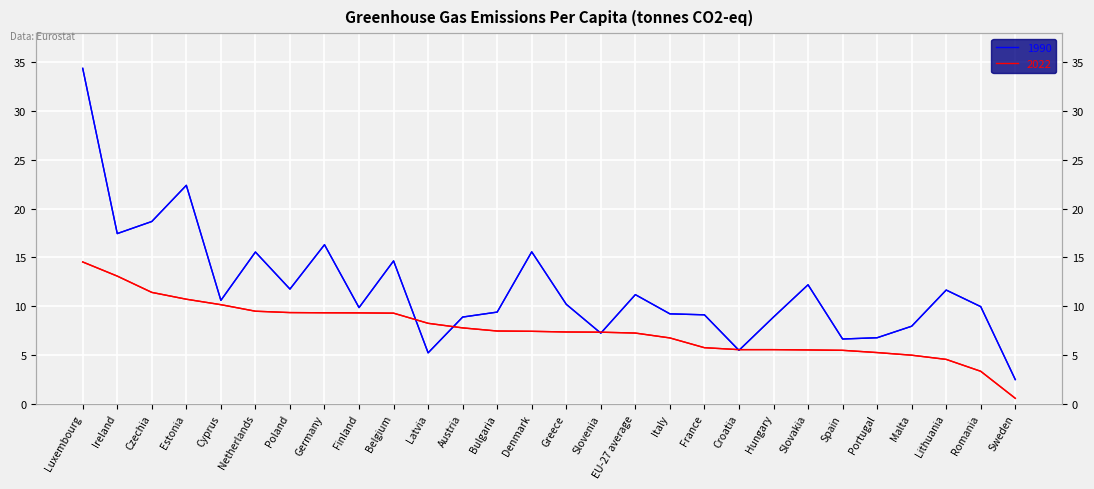

At how many categories does at least one series exceed 28?

1